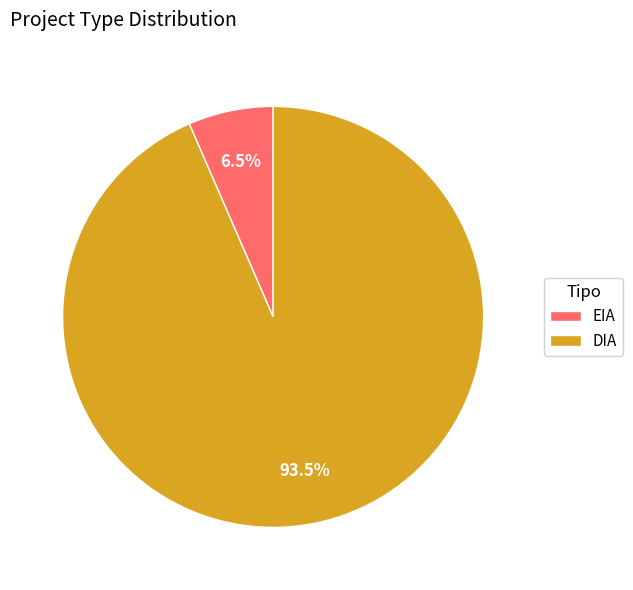

To the nearest percent, what is the difference between the largest and smallest slice percentages?

87%